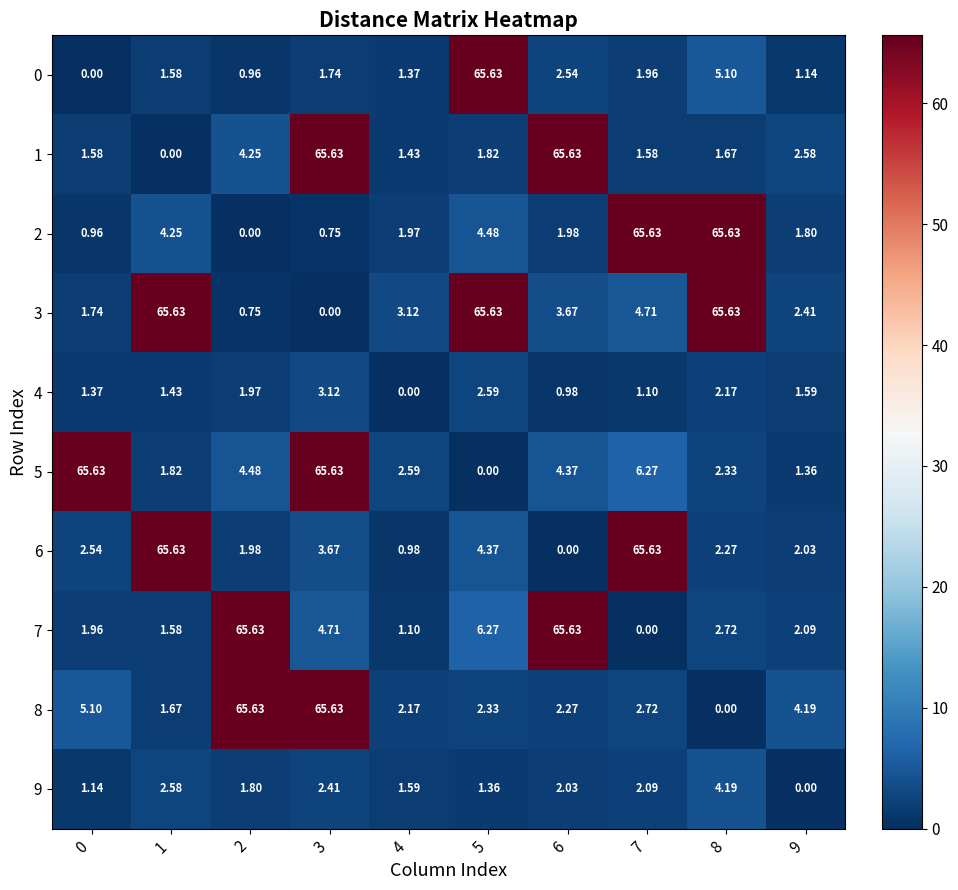

Is the value of 2 at 7 greater than the value of 5 at 5?

Yes